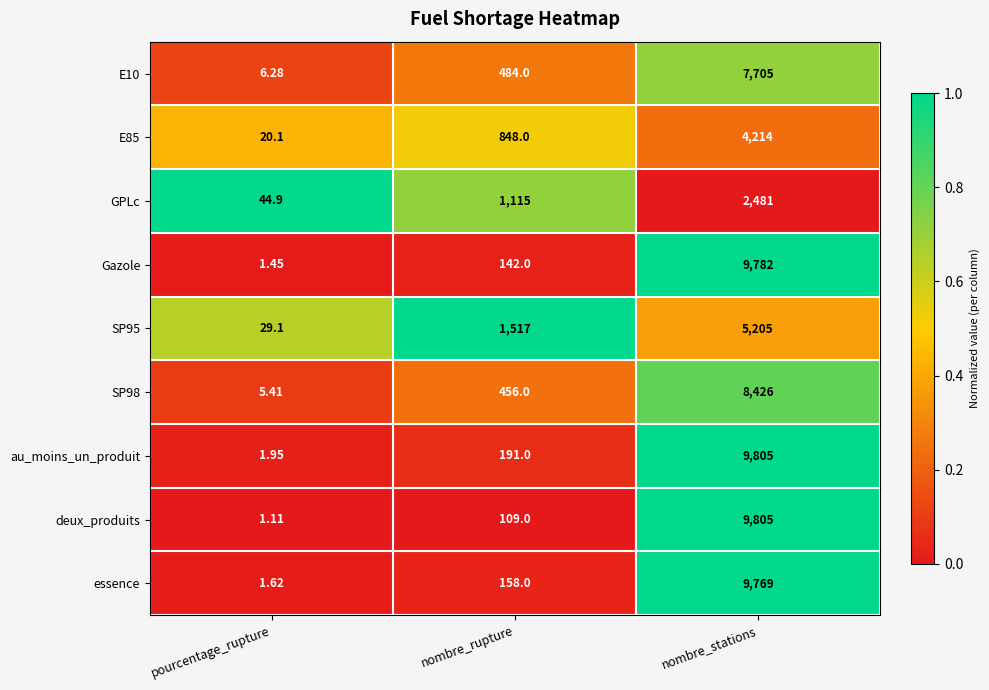

Is the value of essence at pourcentage_rupture greater than the value of deux_produits at pourcentage_rupture?

Yes